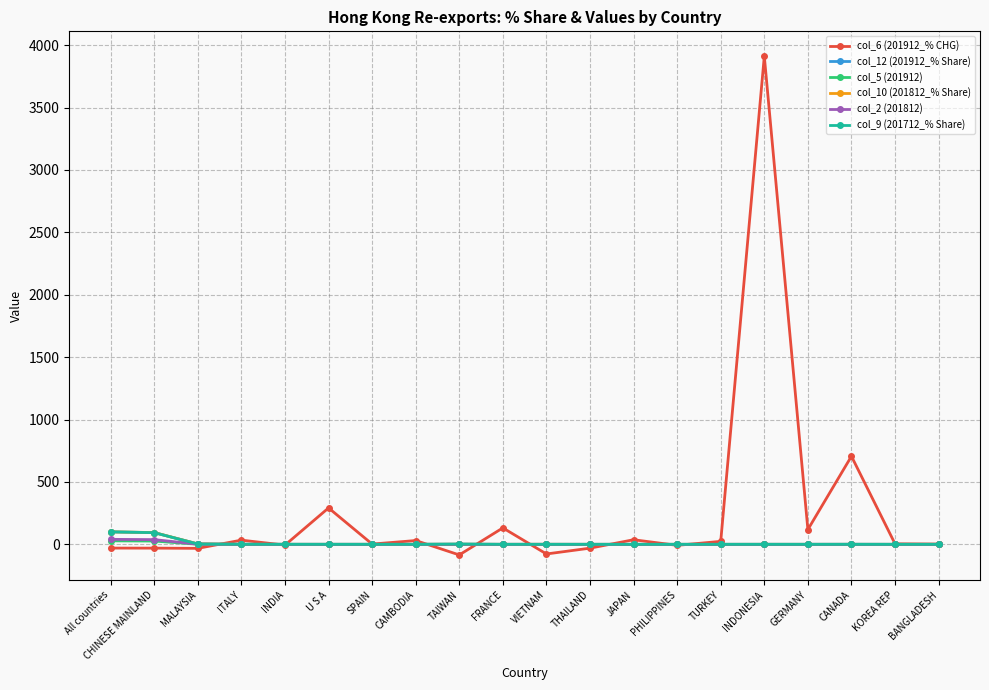

What is the label of the 10th point from the right?

VIETNAM